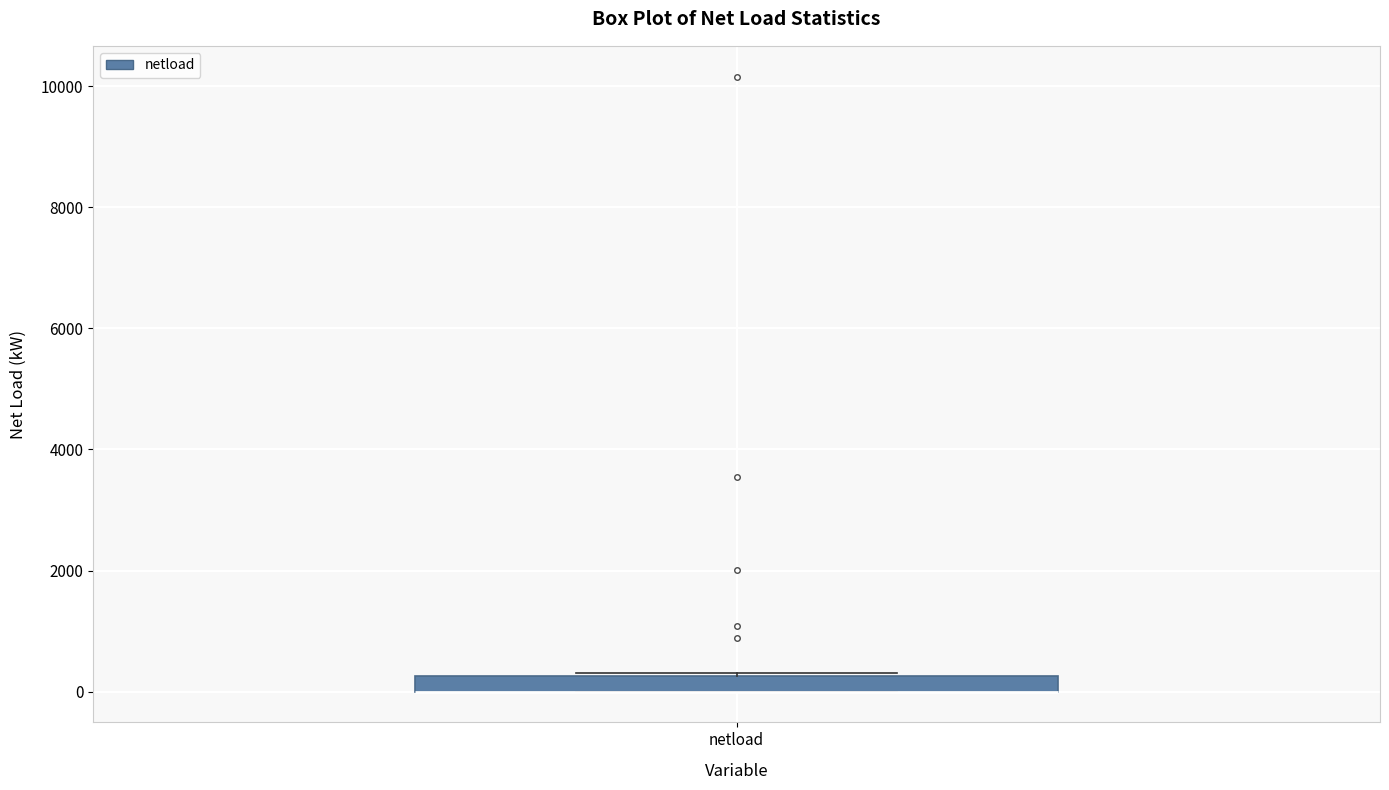

Where is the upper edge of the box for netload on the y-axis? The values are not printed on the chart, so give them approximately, as read against the axis.

200